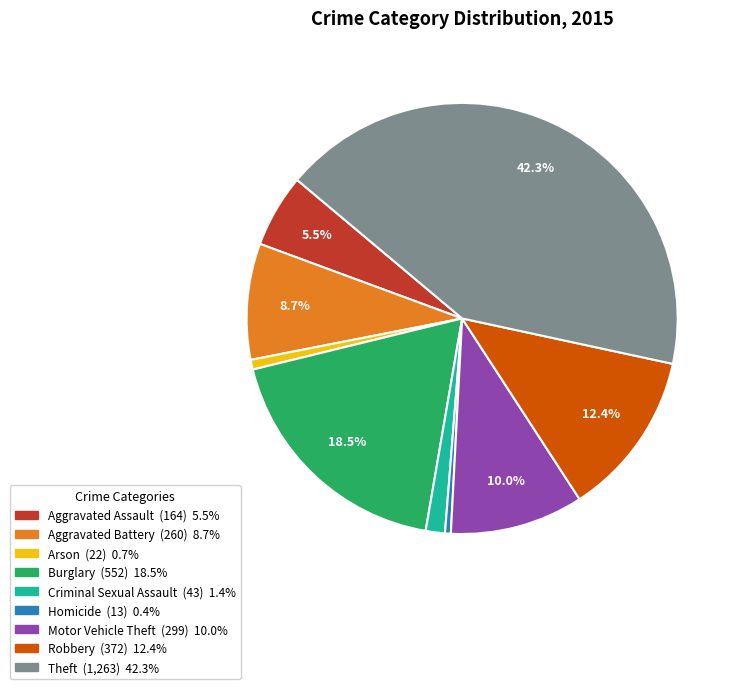

Is the sum of Homicide and Aggravated Battery greater than half?

No